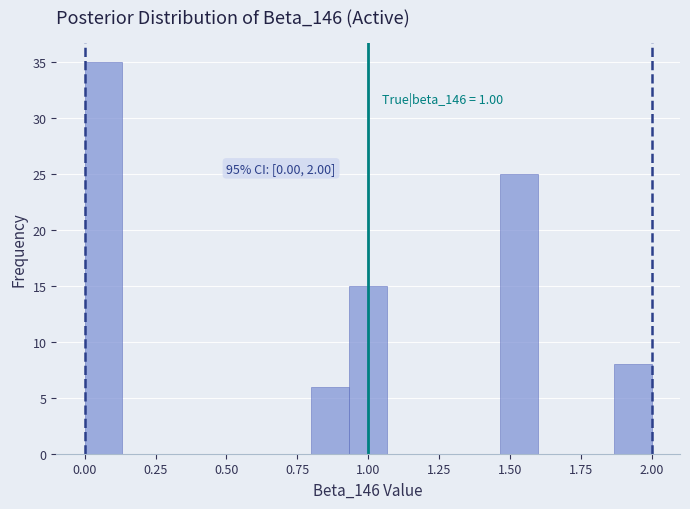

Read against the x-axis, roughly where is the centre of the tallest bar?

0.05